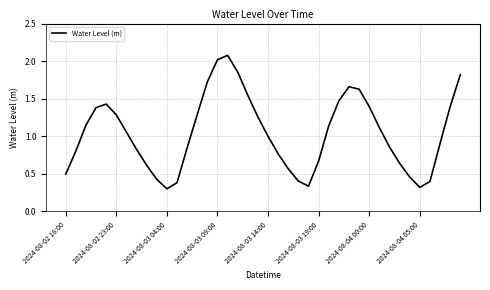

What is the greatest value displayed?

2.1